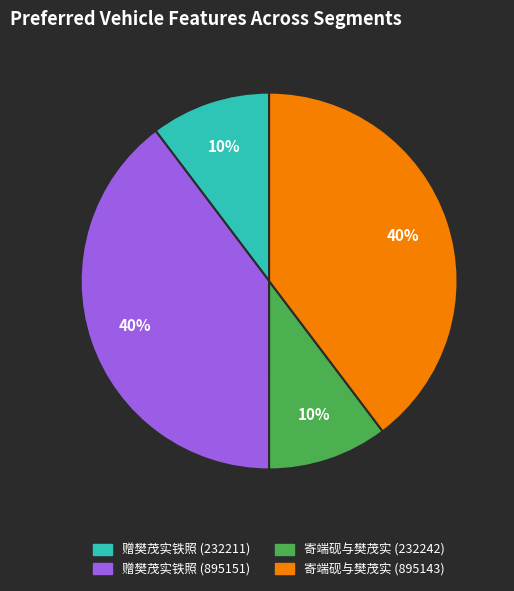

Does any single category account for the majority?

No